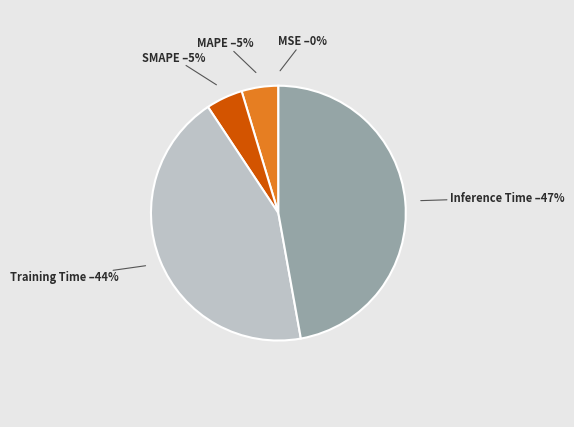

Does any single category account for the majority?

No